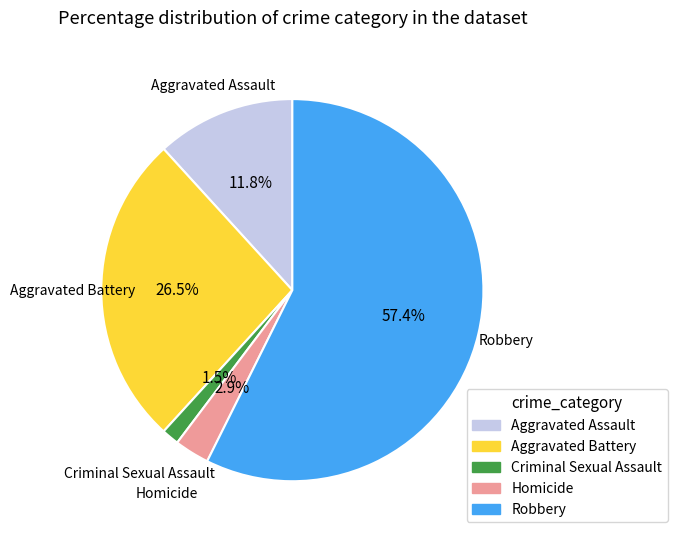

Is it true that Aggravated Assault is 12% of the pie?

True